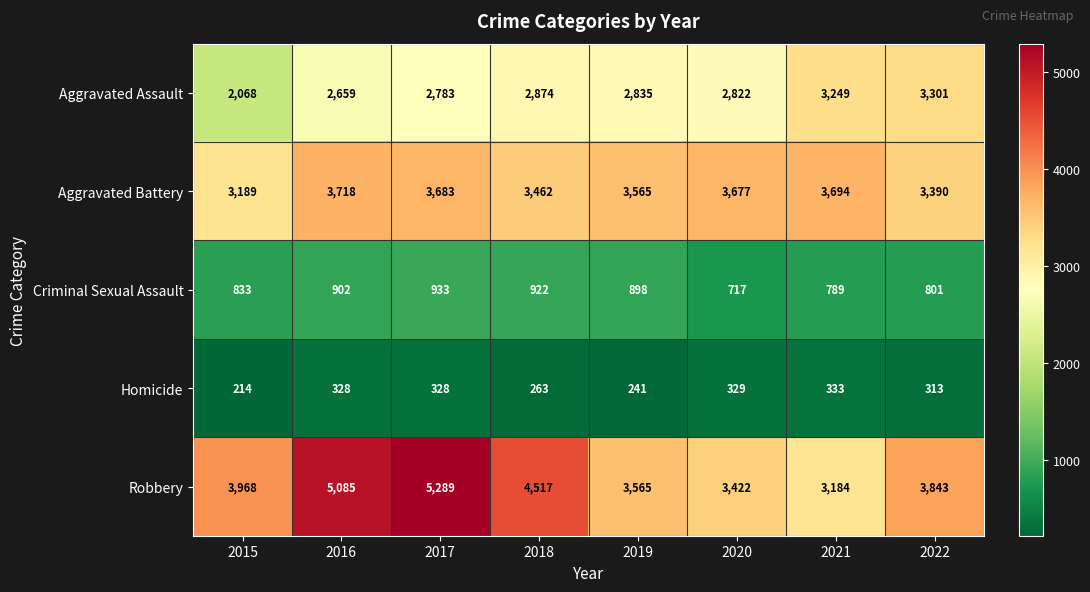

Is it true that Criminal Sexual Assault equals 609 at 2019?

False